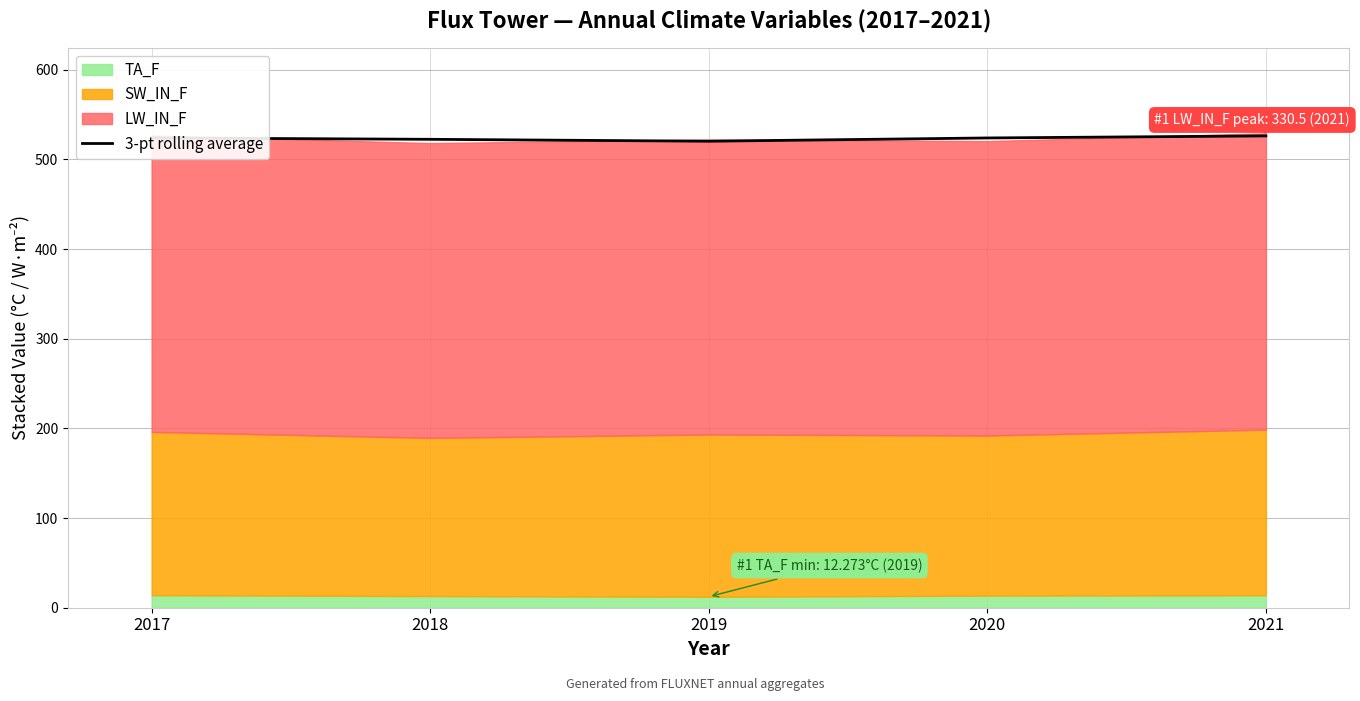

How many lines are shown in the chart?

1